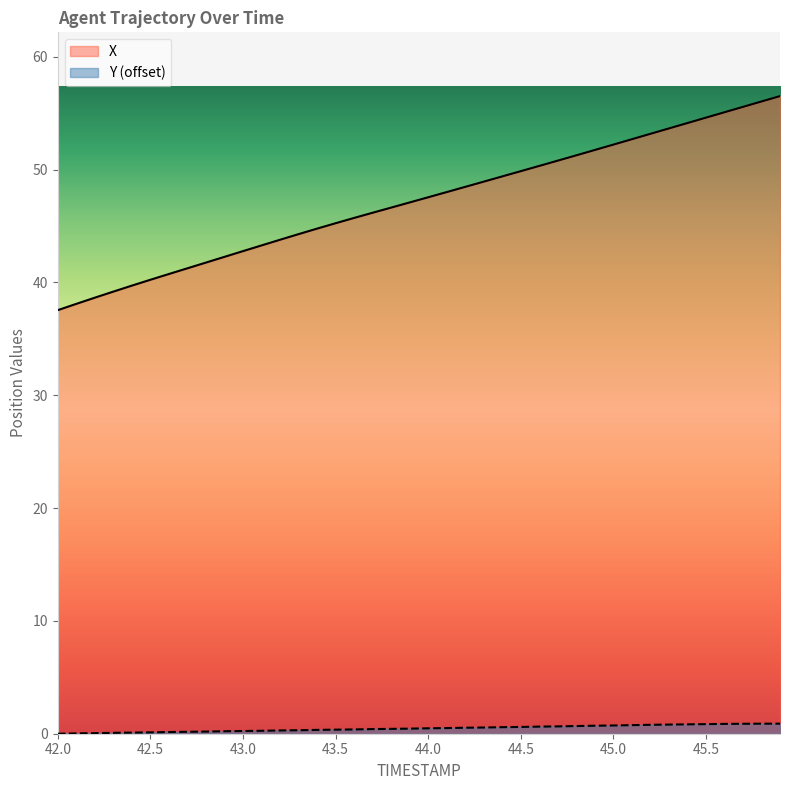

At which category is the sum across all series the highest?

45.9